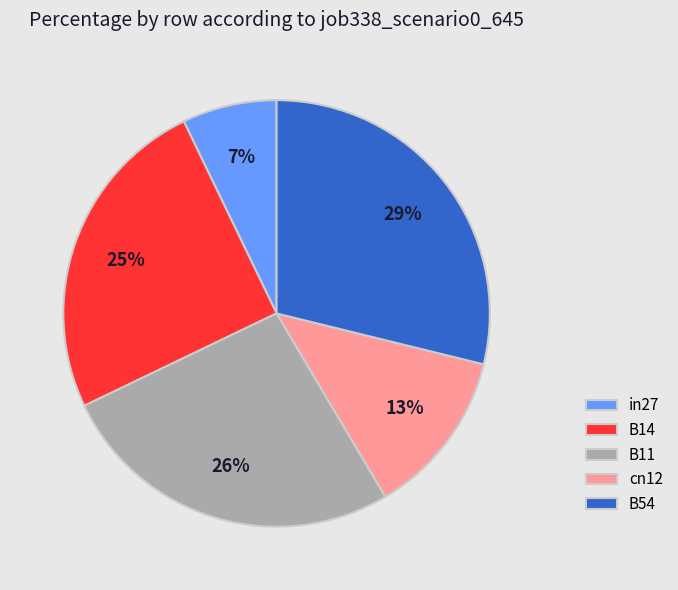

Which category has the smallest portion of the pie?

in27